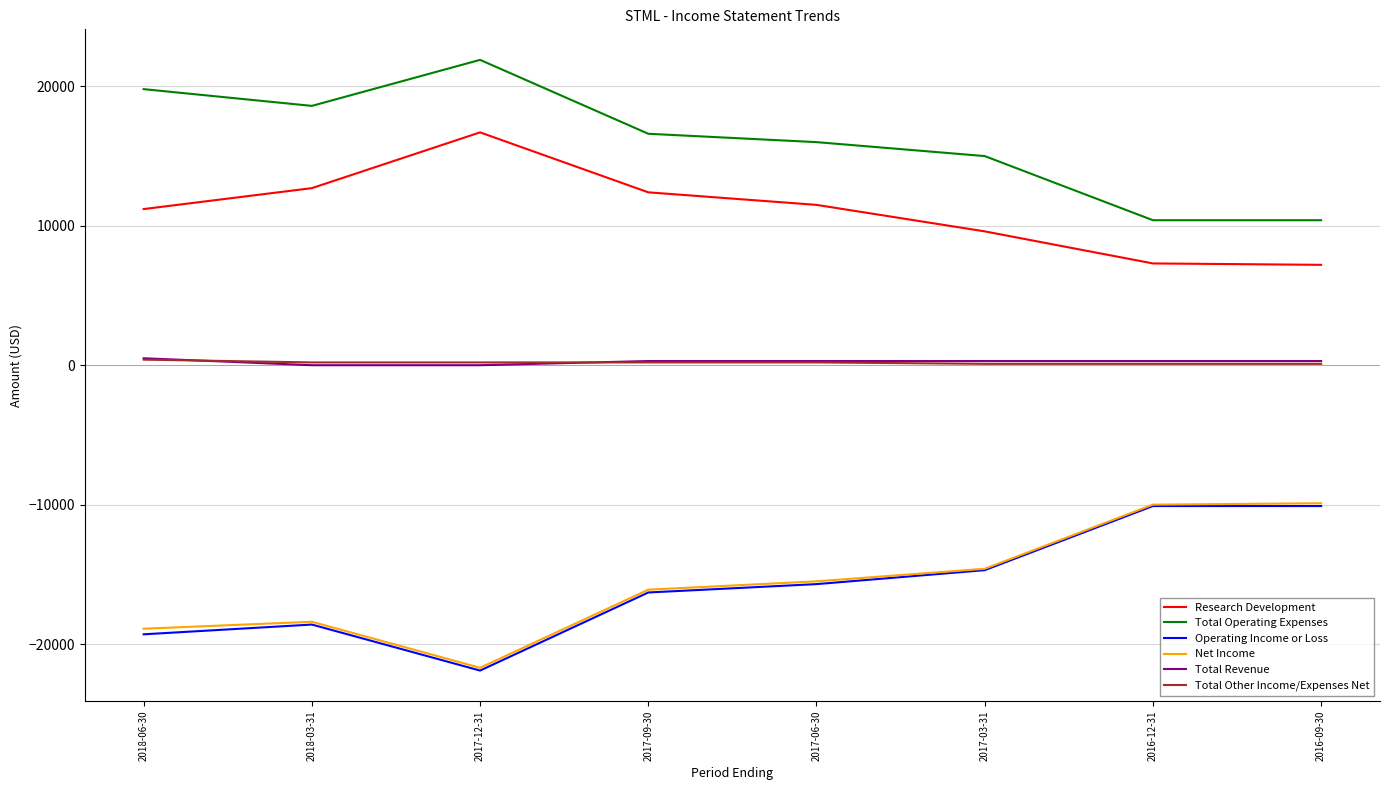

Which series has the largest total across all categories?

Total Operating Expenses